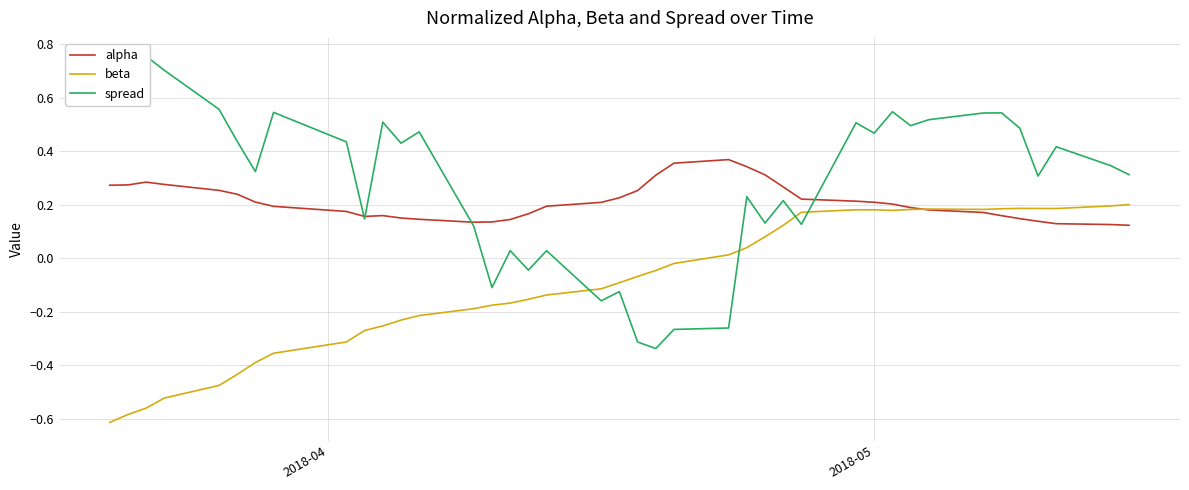

Does the chart display data point markers on the line(s)?

No